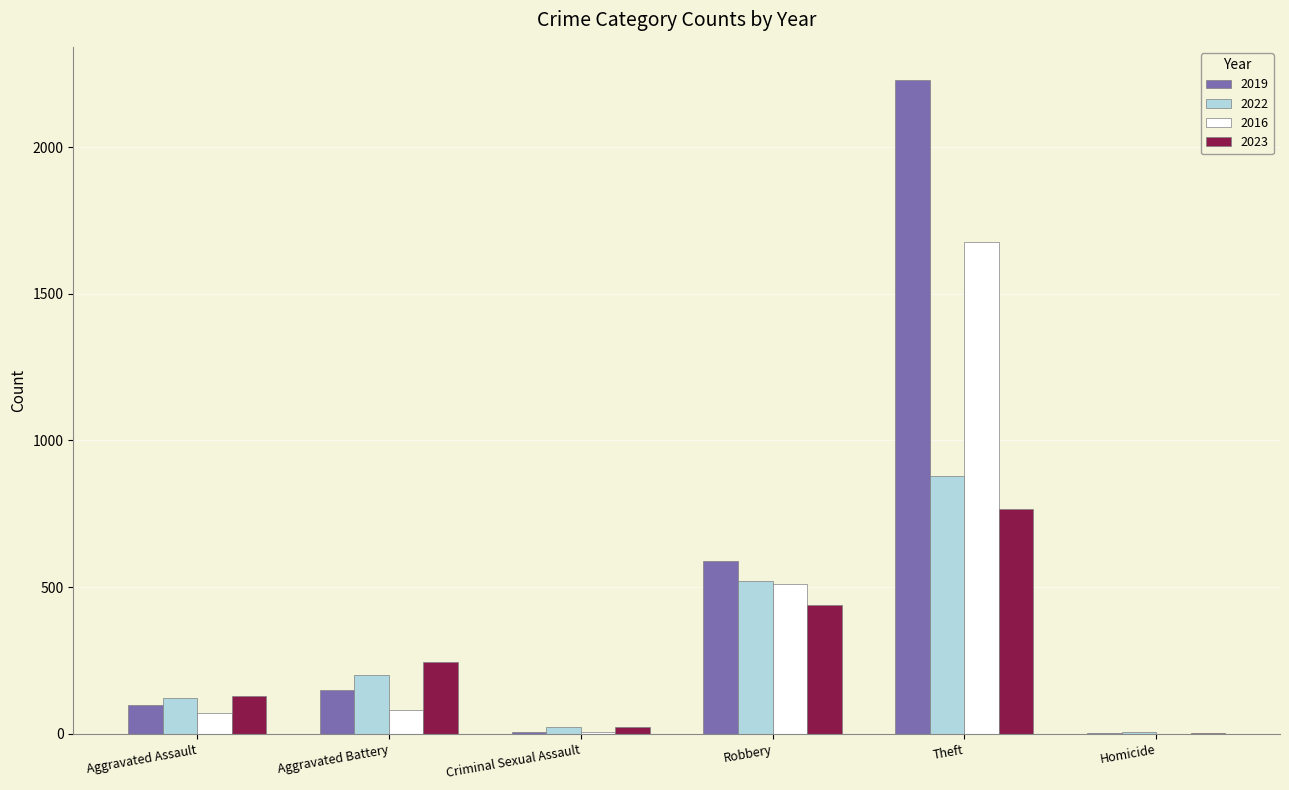

How many data points does each series have?

6